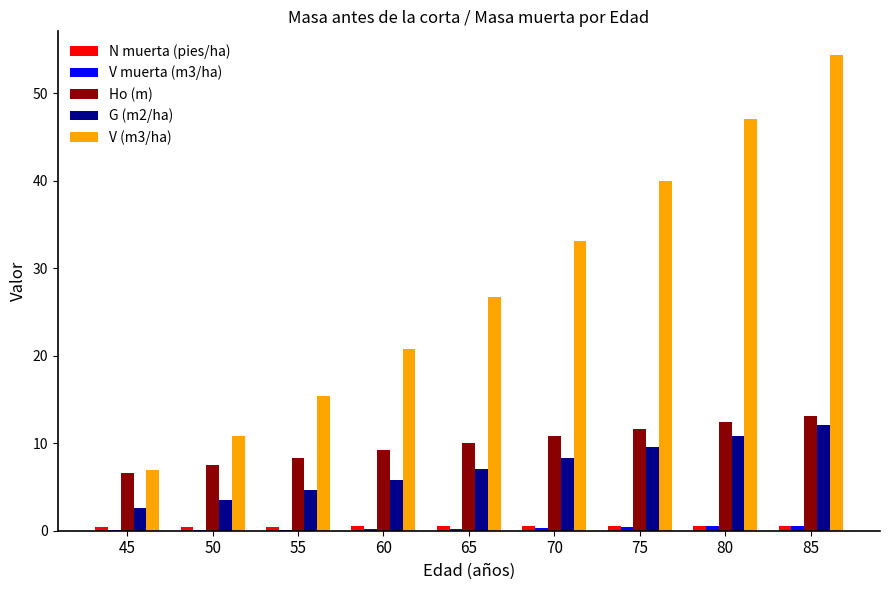

Is it true that G (m2/ha) equals 8.3 at 70?

True